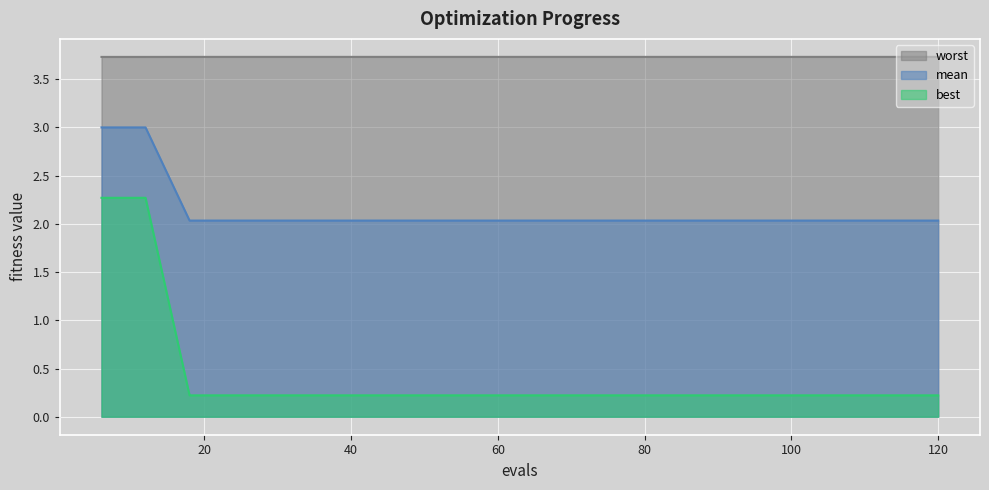

Which category has the highest value across all series?

18